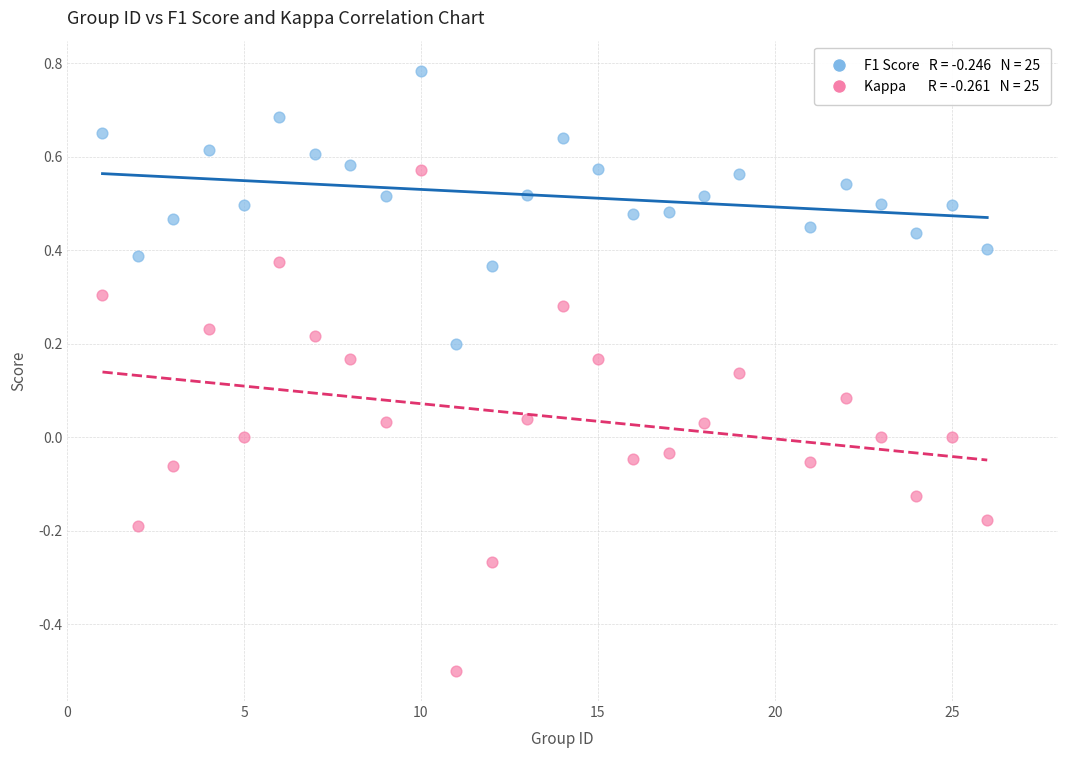

Across all data points, what is the range of X values (max minus min)?

25.0